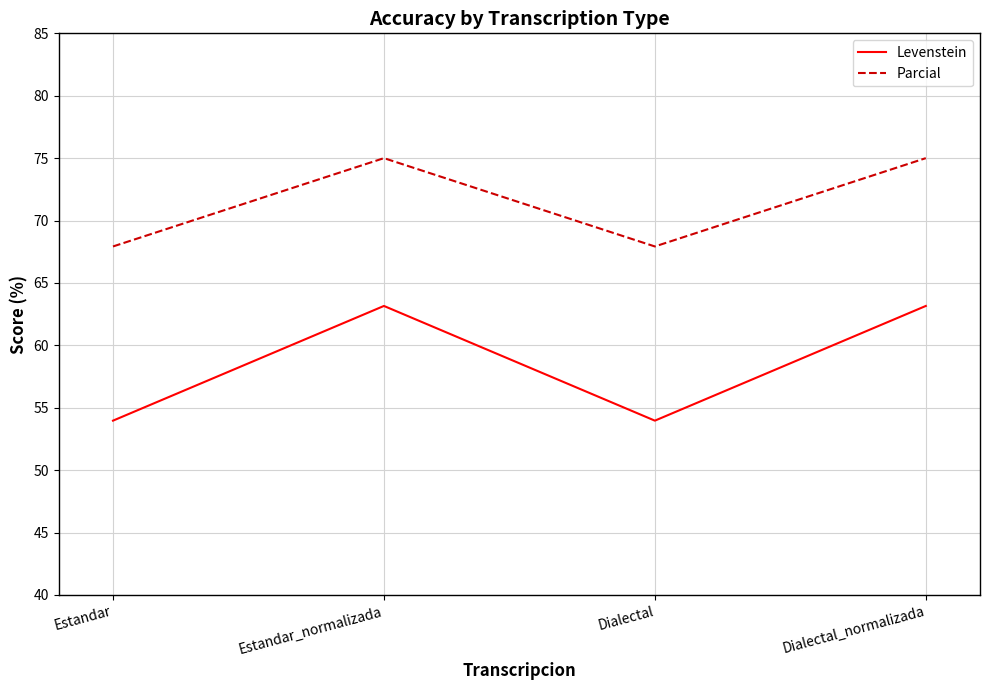

What is the difference between the Parcial values at Estandar_normalizada and Estandar?

7.1